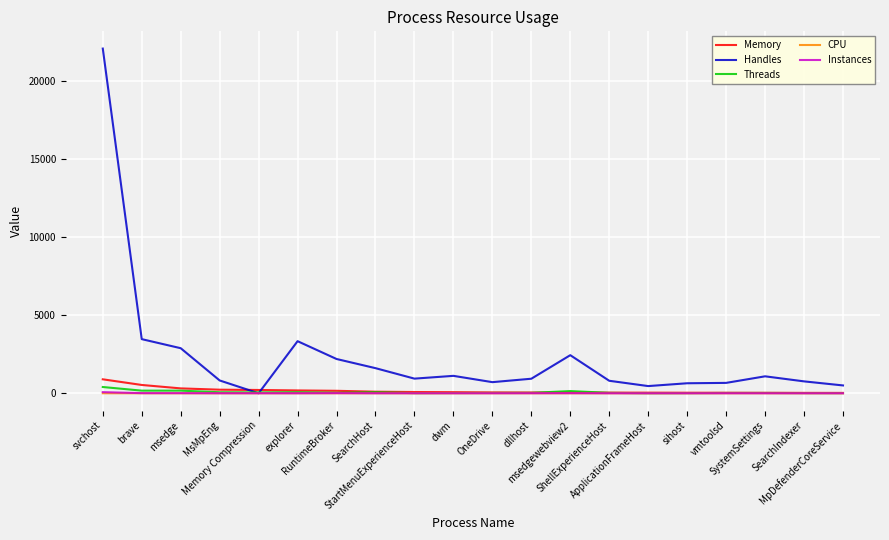

At which category is the sum across all series the highest?

svchost